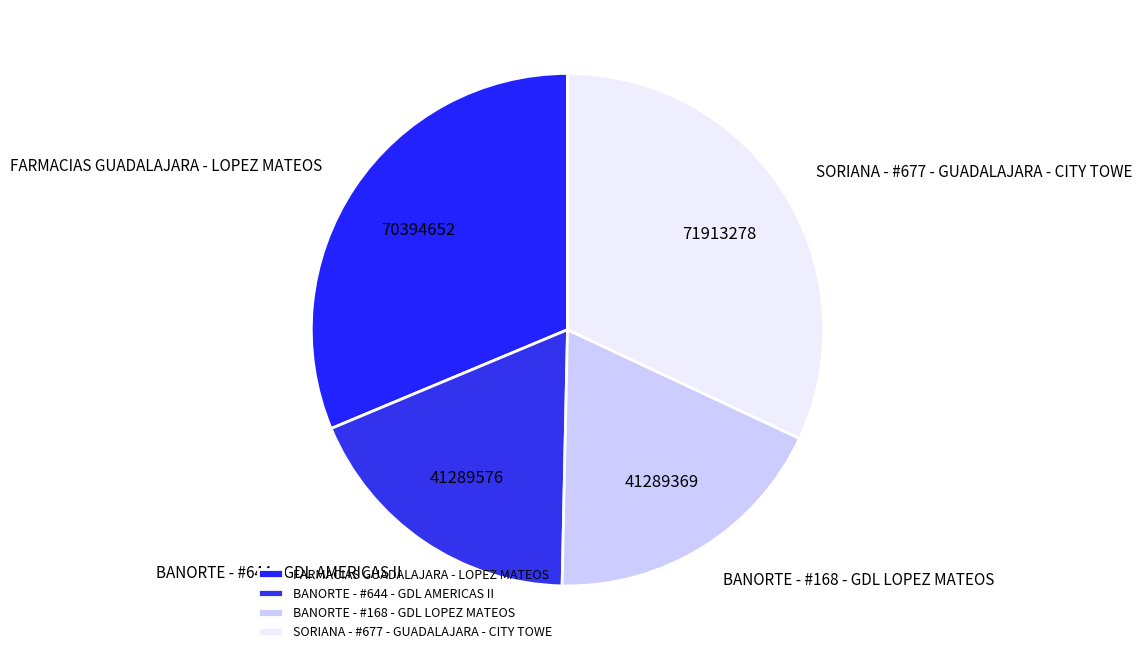

Which category has the biggest portion of the pie?

SORIANA - #677 - GUADALAJARA - CITY TOWE